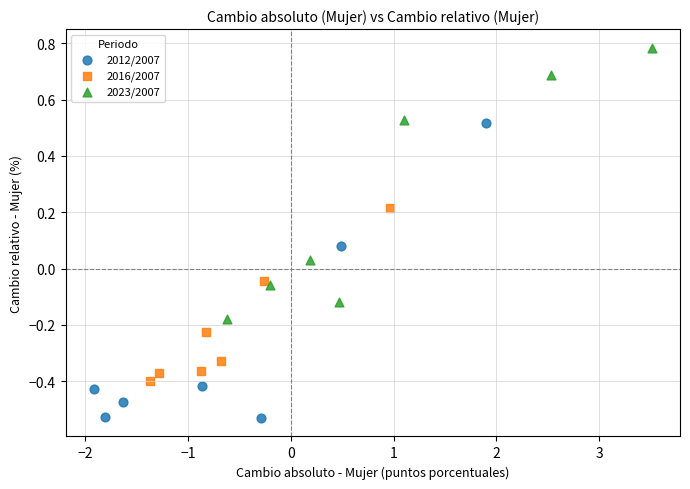

Which series contains the lowest Y value?

2012/2007